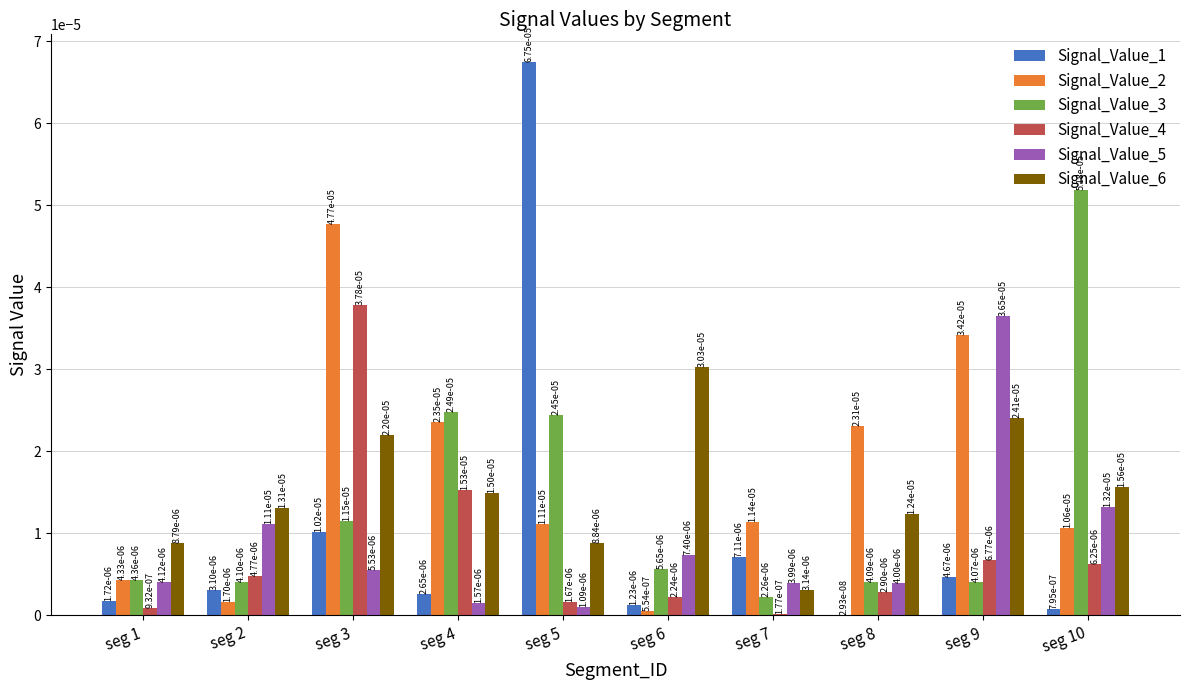

Is the value of Signal_Value_6 at seg 6 greater than the value of Signal_Value_5 at seg 3?

Yes